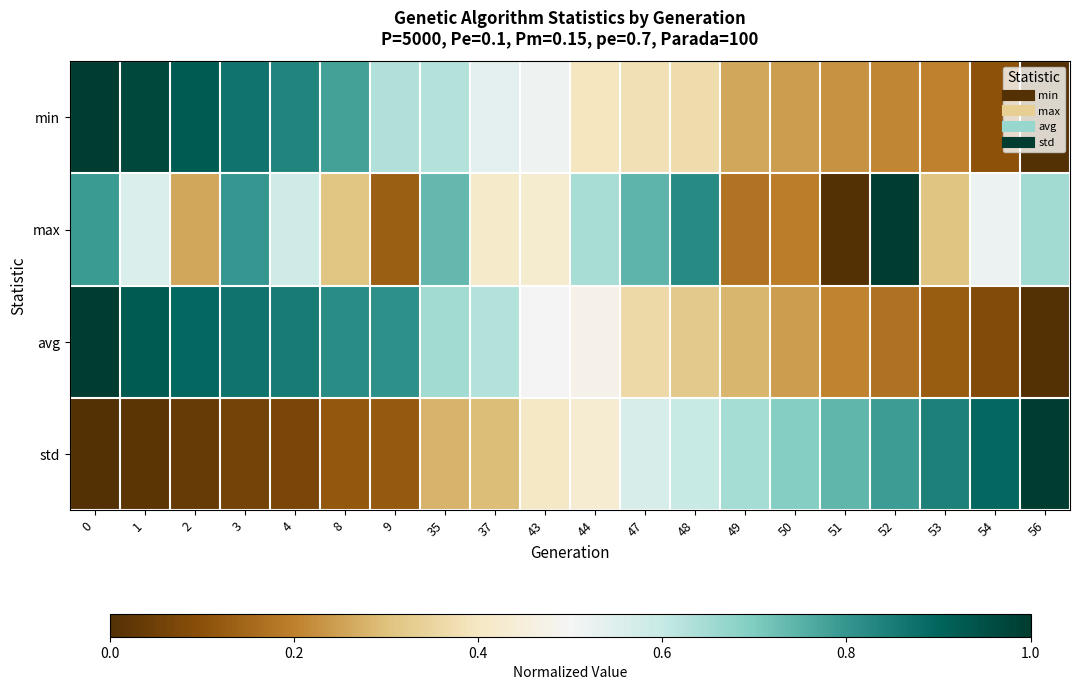

Reading left to right, transcribe all the data shown in this chart.

min: 0=1.0	1=1.0	2=0.9	3=0.9	4=0.8	8=0.8	9=0.6	35=0.6	37=0.5	43=0.5	44=0.4	47=0.4	48=0.4	49=0.3	50=0.2	51=0.2	52=0.2	53=0.2	54=0.1	56=0.0
max: 0=0.8	1=0.6	2=0.3	3=0.8	4=0.6	8=0.3	9=0.1	35=0.7	37=0.4	43=0.4	44=0.6	47=0.7	48=0.8	49=0.2	50=0.2	51=0.0	52=1.0	53=0.3	54=0.5	56=0.7
avg: 0=1.0	1=0.9	2=0.9	3=0.9	4=0.9	8=0.8	9=0.8	35=0.6	37=0.6	43=0.5	44=0.5	47=0.4	48=0.3	49=0.3	50=0.2	51=0.2	52=0.2	53=0.1	54=0.1	56=0.0
std: 0=0.0	1=0.0	2=0.0	3=0.1	4=0.1	8=0.1	9=0.1	35=0.3	37=0.3	43=0.4	44=0.4	47=0.6	48=0.6	49=0.6	50=0.7	51=0.7	52=0.8	53=0.8	54=0.9	56=1.0